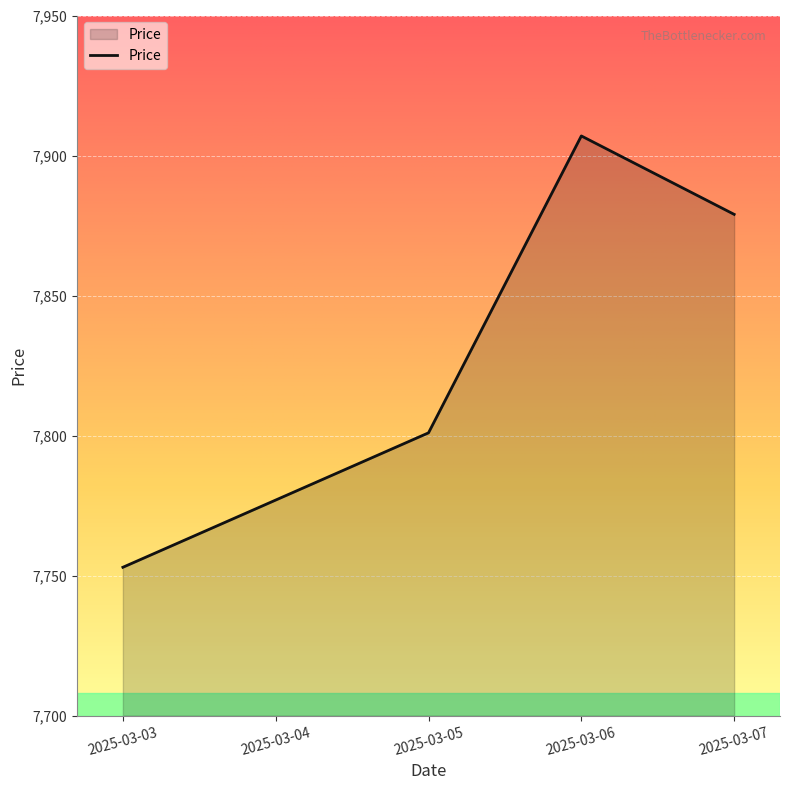

Reading left to right, transcribe all the data shown in this chart.

2025-03-03=7753	2025-03-04=7777	2025-03-05=7801	2025-03-06=7907	2025-03-07=7879